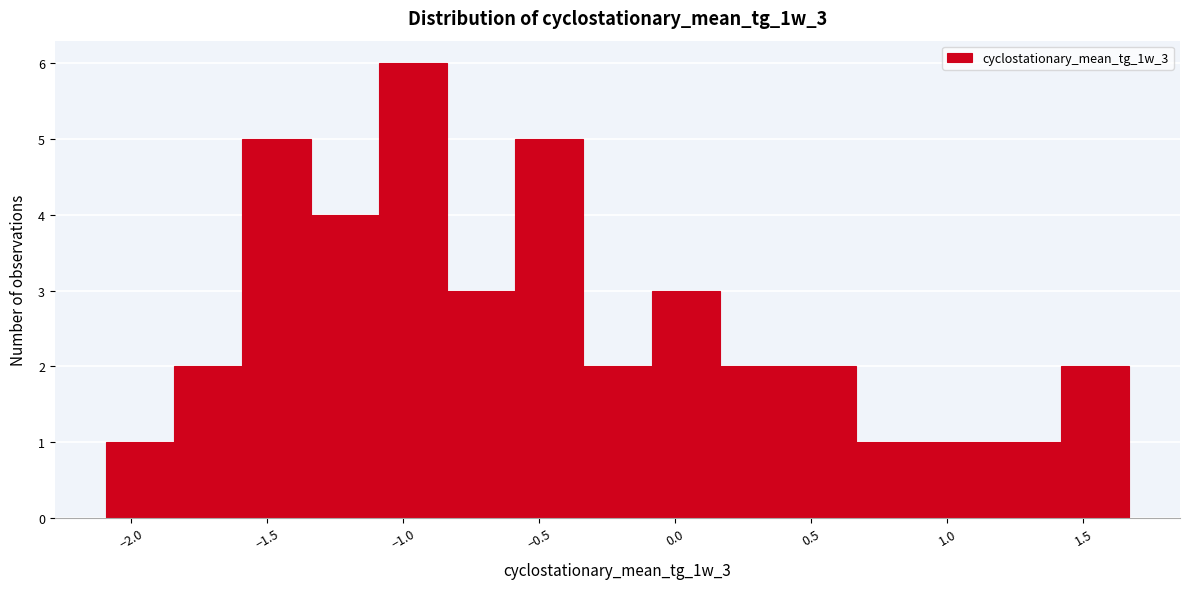

Reading left to right, list every bar in this chart as the range it spans on the x-axis followed by its height. Neither the bar edges nor the heights are printed on the chart, so give them approximately, as read against the axes.

-2.10 to -1.85: 1
-1.85 to -1.60: 2
-1.60 to -1.35: 5
-1.35 to -1.10: 4
-1.10 to -0.85: 6
-0.85 to -0.60: 3
-0.60 to -0.35: 5
-0.35 to -0.10: 2
-0.10 to 0.15: 3
0.15 to 0.40: 2
0.40 to 0.65: 2
0.65 to 0.90: 1
0.90 to 1.15: 1
1.15 to 1.40: 1
1.40 to 1.65: 2